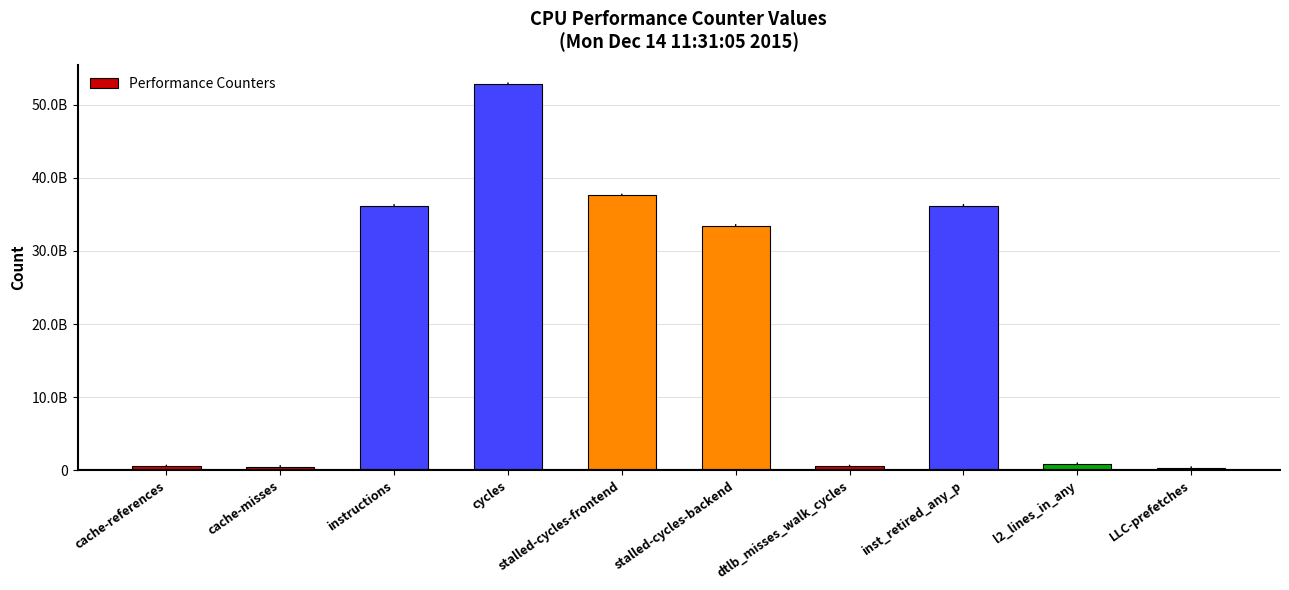

The value at stalled-cycles-frontend is 37631122950. True or false?

True